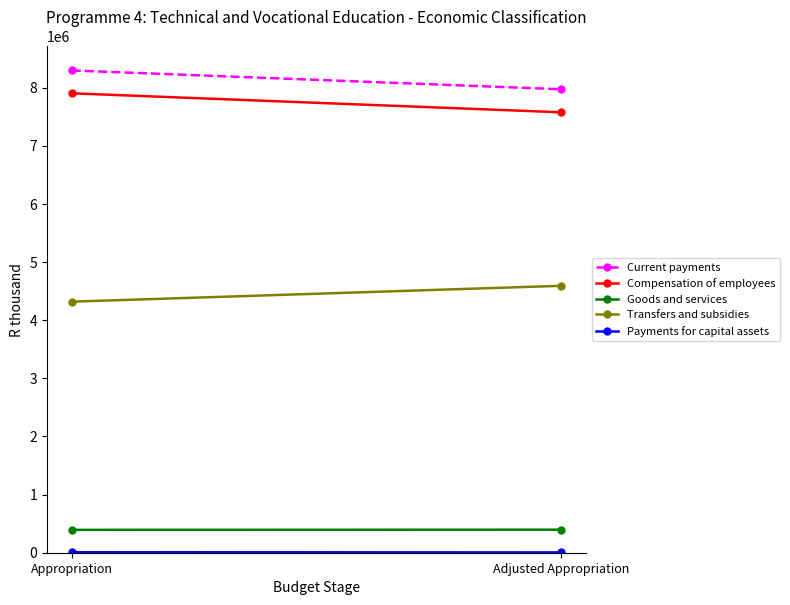

Between Adjusted Appropriation and Appropriation, which is larger?

Appropriation